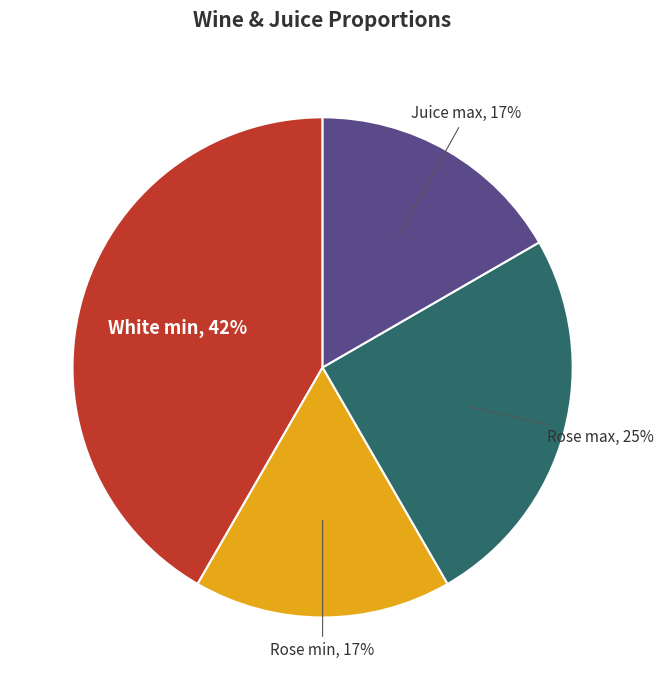

To the nearest percent, what portion does White min represent?

42%